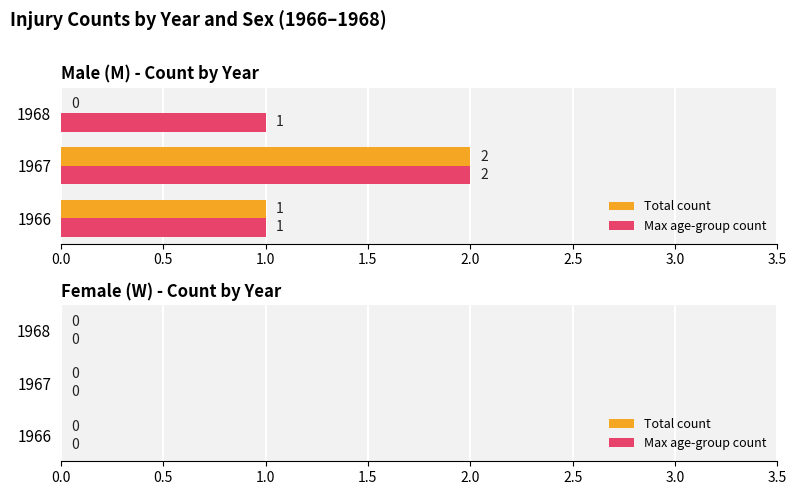

What is the sum of the Max age-group count values at 1968 and 1967?

3